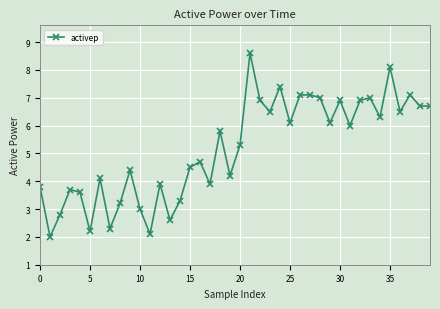

What is the smallest value displayed?

2.0